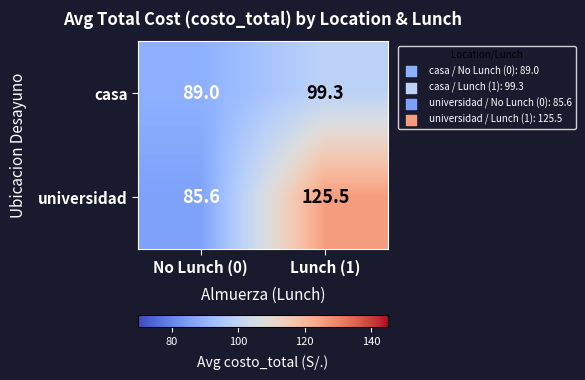

At which category does the chart reach its minimum across all series?

No Lunch (0)